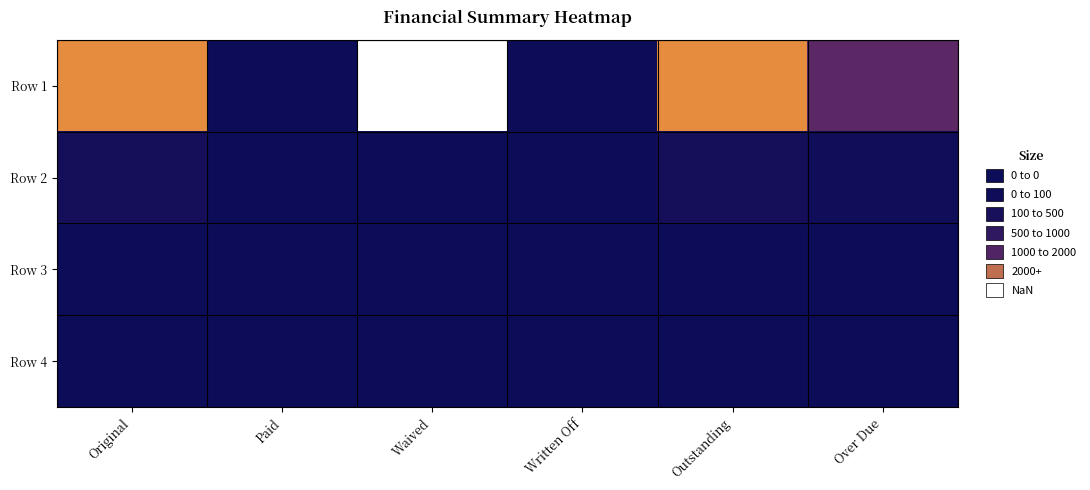

At which category does the chart reach its minimum across all series?

Paid